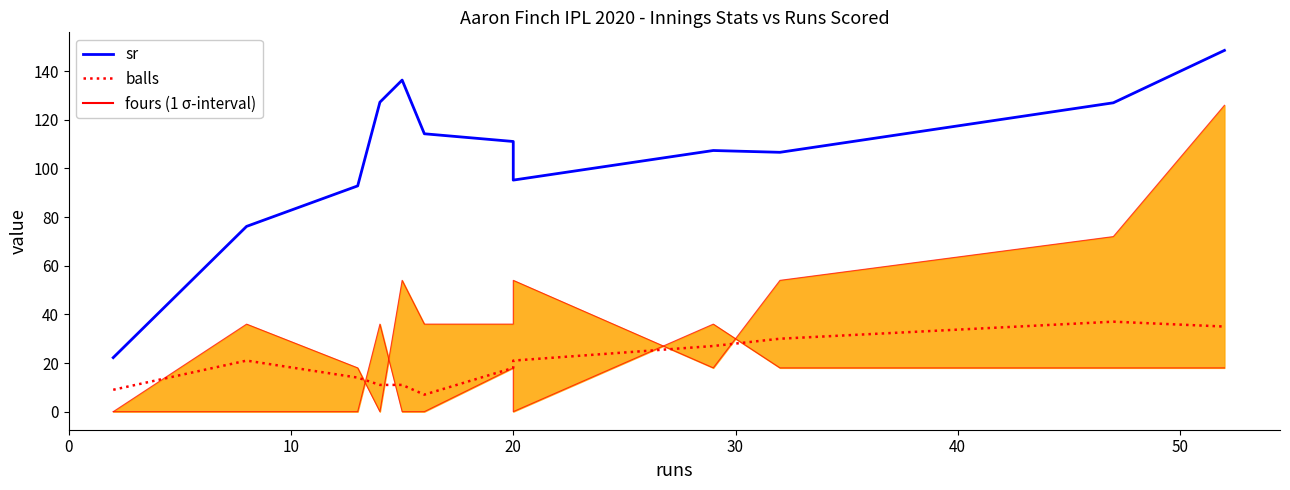

True or false: balls has a value of 13.7 at 9.

False